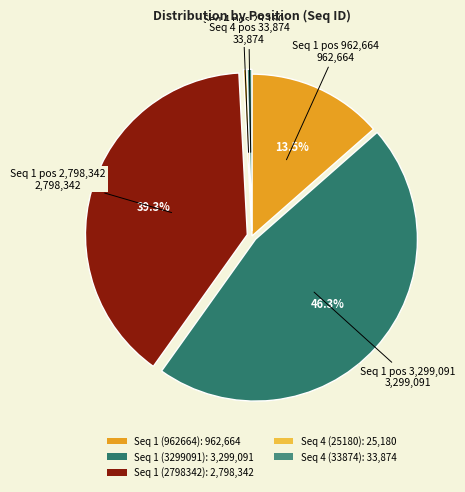

The Seq 1 (2798342) slice represents 39% of the pie. True or false?

True